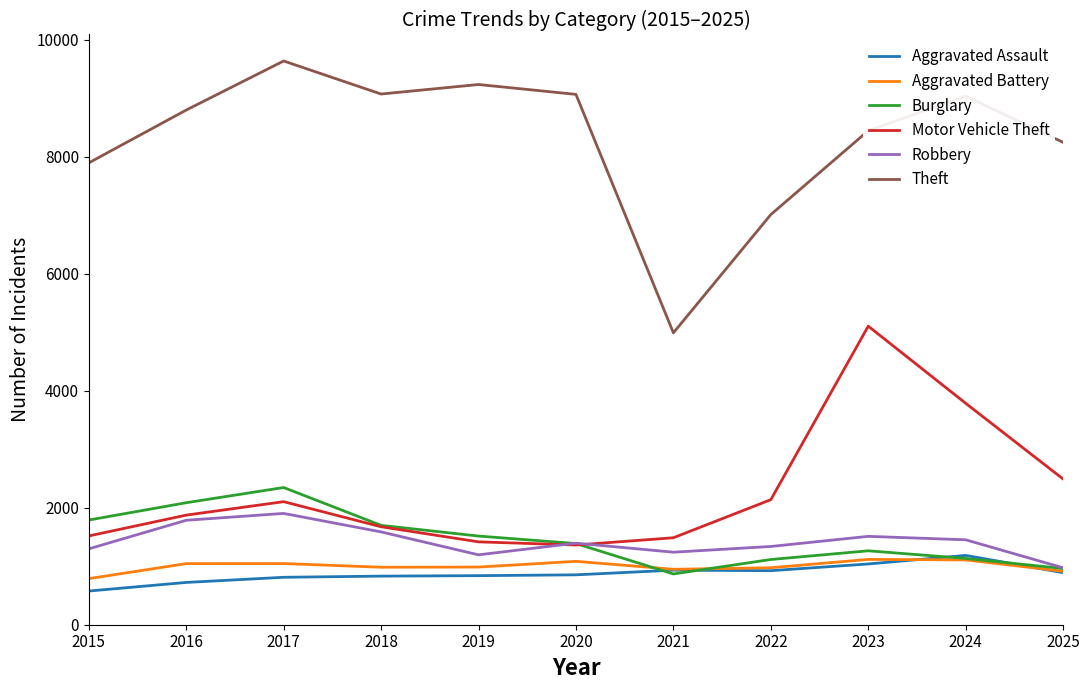

Which series has the widest spread of values?

Theft